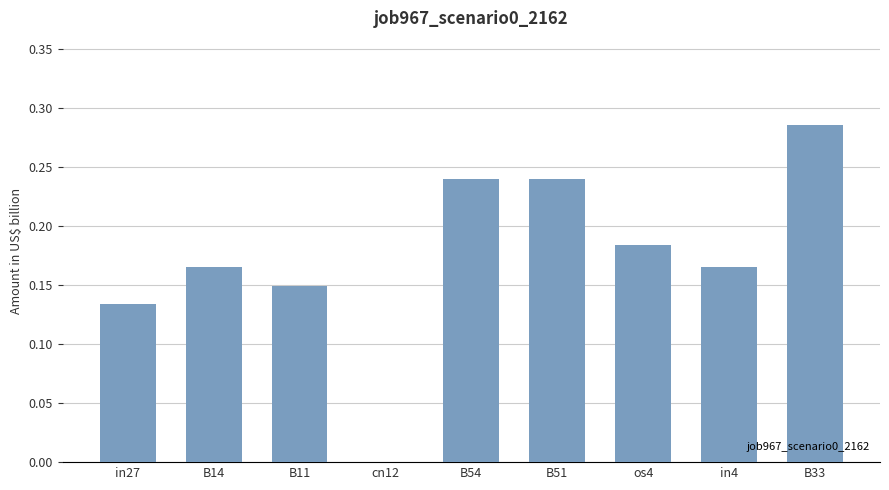

Count the values in the range 0 to 1.

9